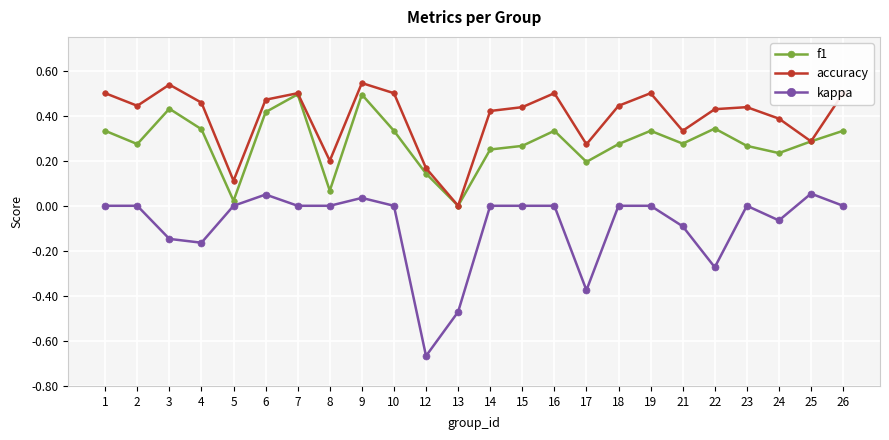

Rank the series at 8 from highest to lowest value.

accuracy, f1, kappa